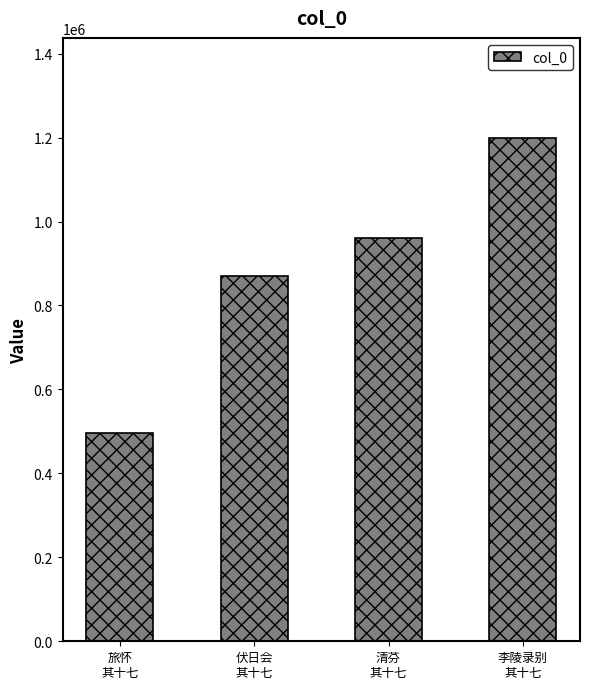

What is the maximum value shown in the chart?

1197971